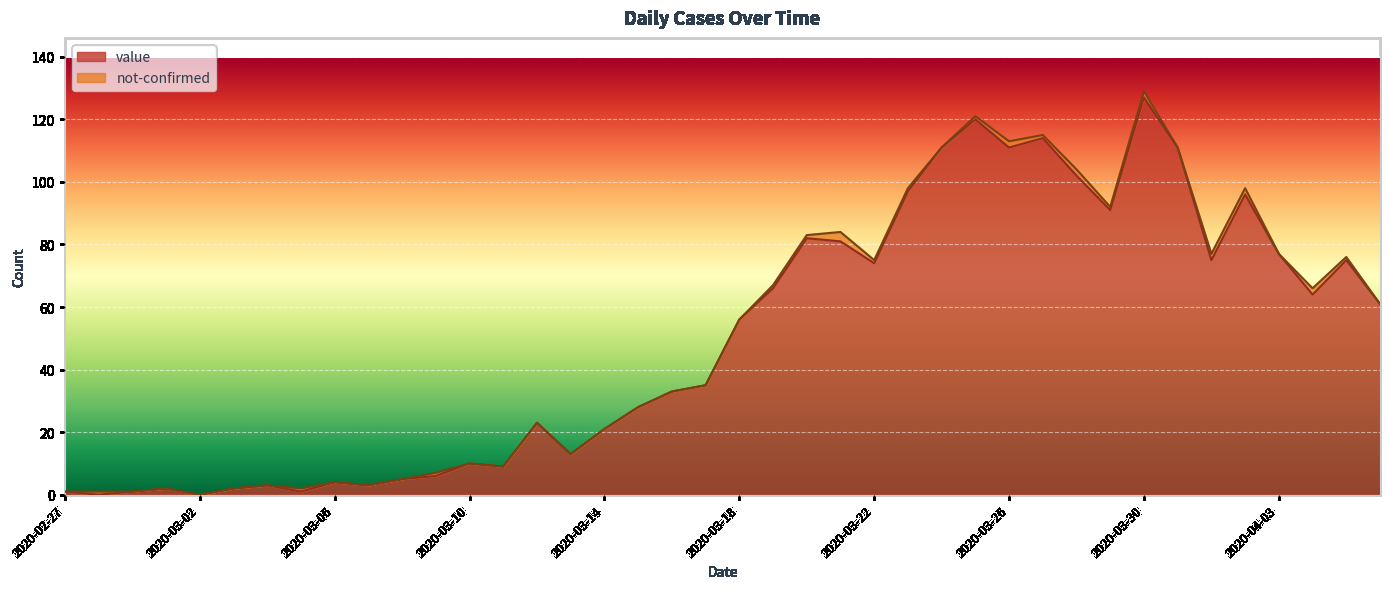

Is it true that the value at 2020-04-02 is 58?

False